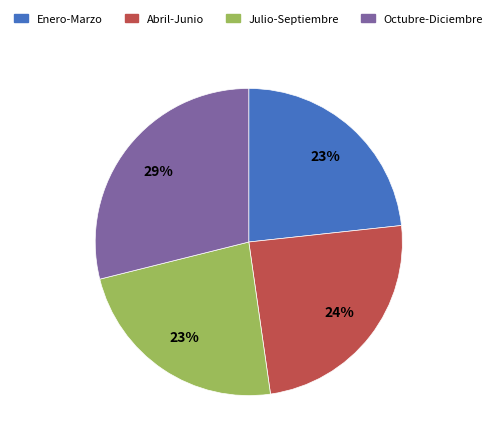

What percentage is the Julio-Septiembre slice, to the nearest percent?

23%